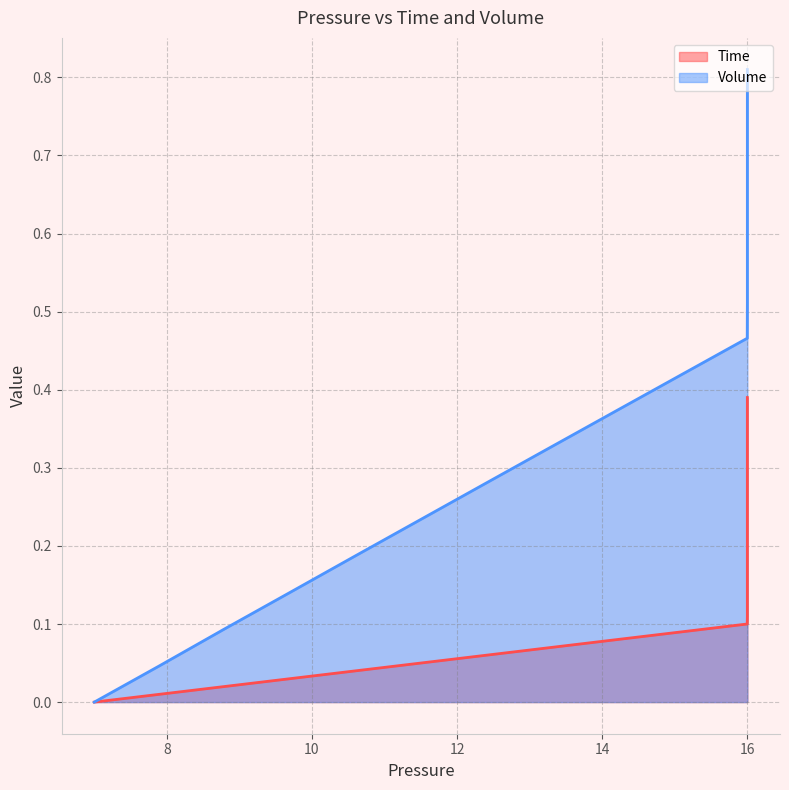

What is the value of the Volume point at the 23rd from the left?

0.7